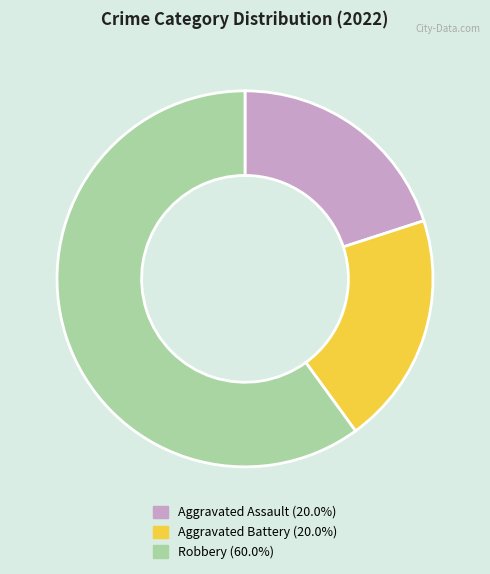

Is there any slice that represents more than half of the pie?

Yes